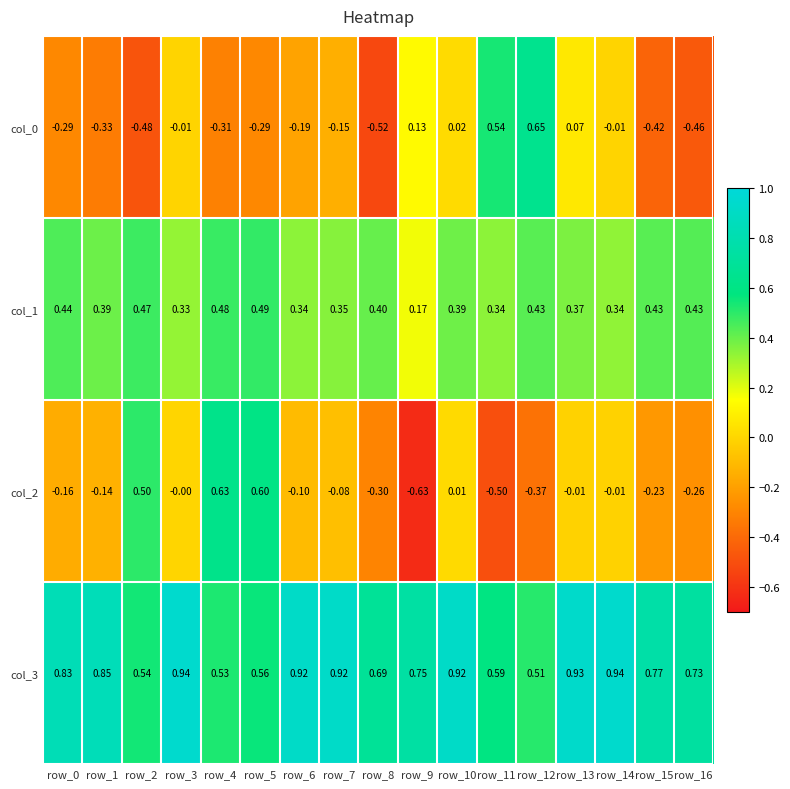

At which category is the sum across all series the highest?

row_5